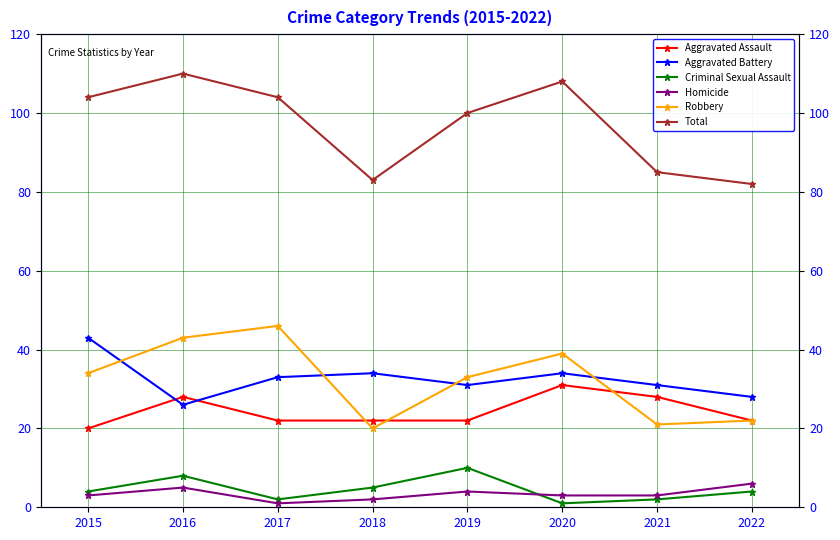

What is the lowest value of the Robbery series?

20